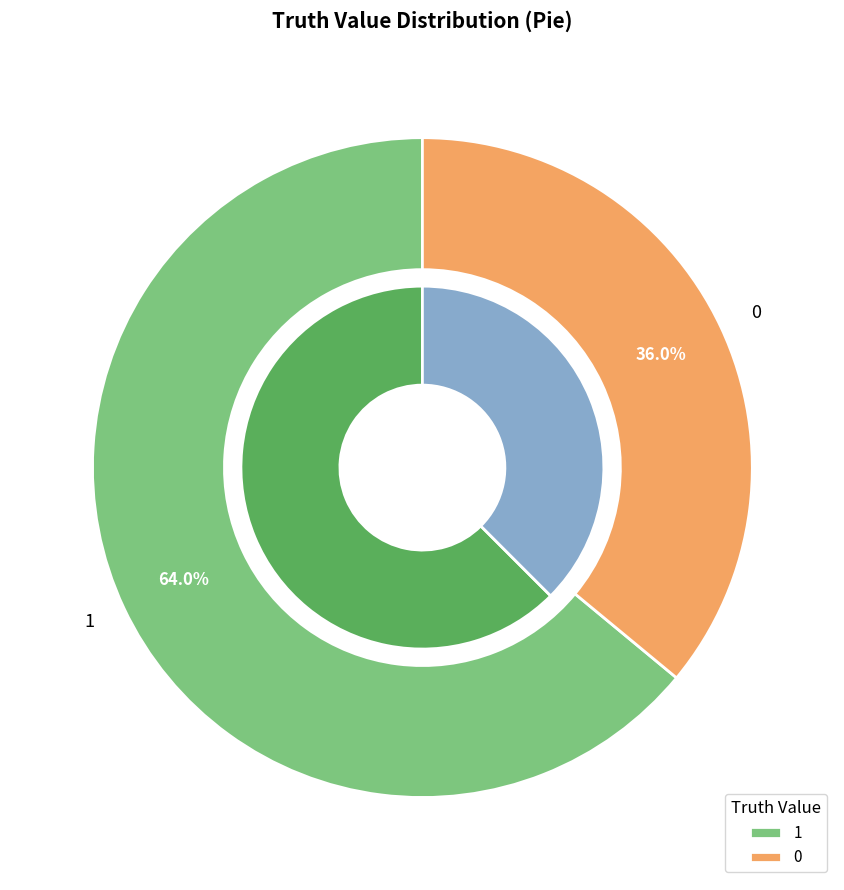

The 0 slice represents 44% of the pie. True or false?

False